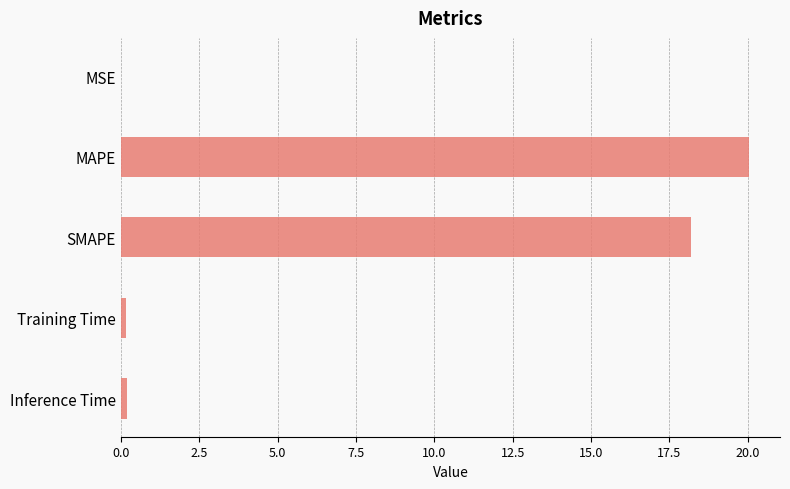

What is the maximum value shown in the chart?

20.0